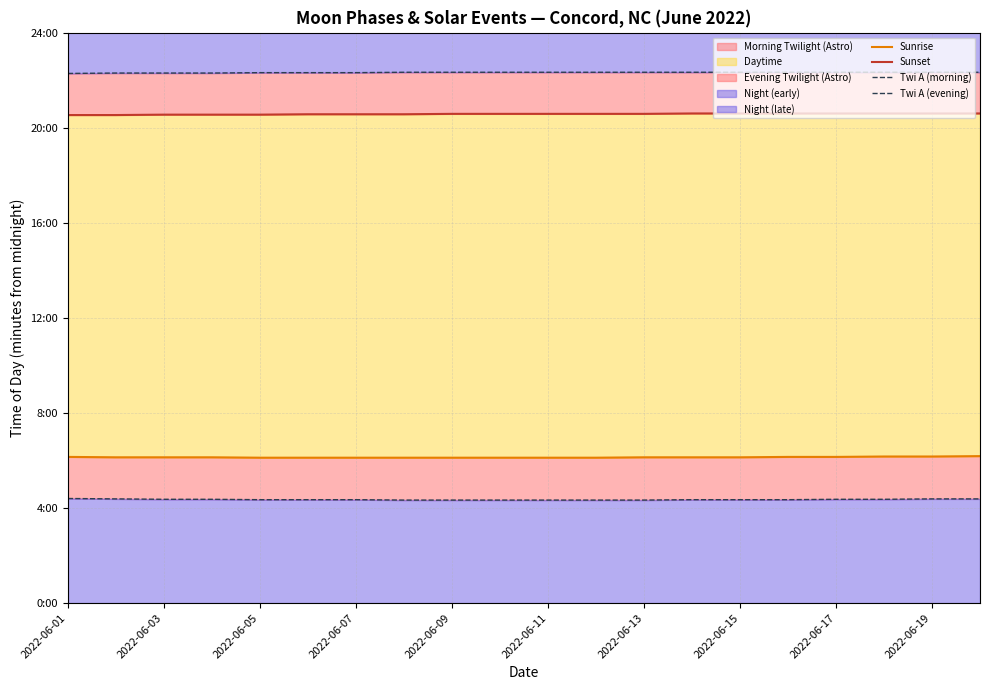

What is the spread (max minus min) of values at 2022-06-03?

1076